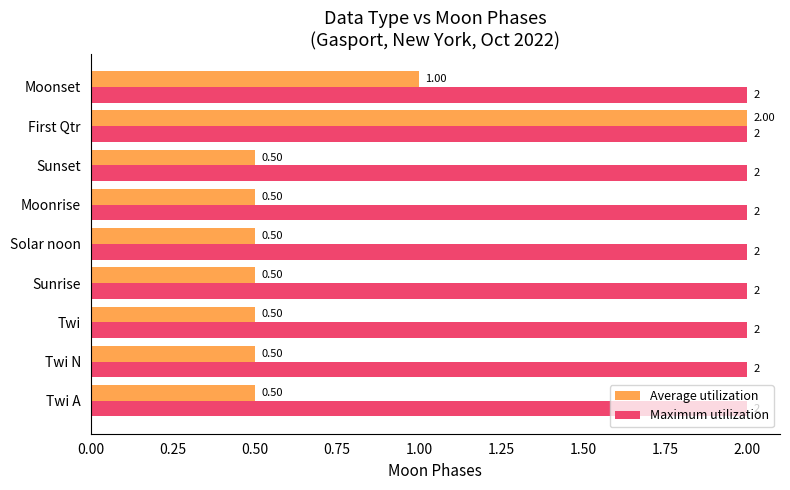

Between Sunrise and Moonset, which series saw the biggest shift?

Average utilization